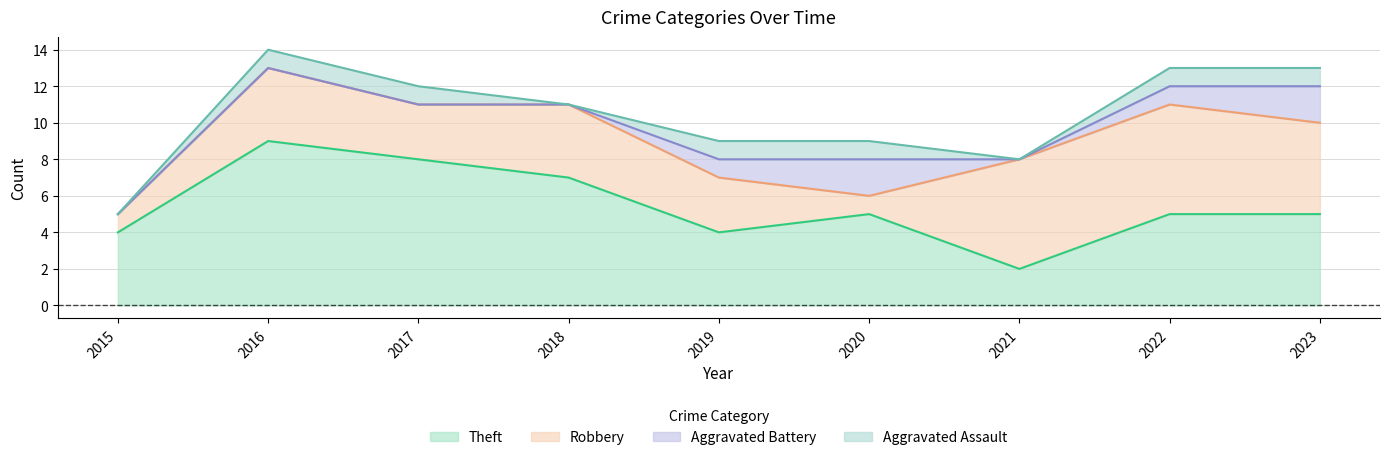

True or false: Theft and Aggravated Assault intersect in this chart.

False